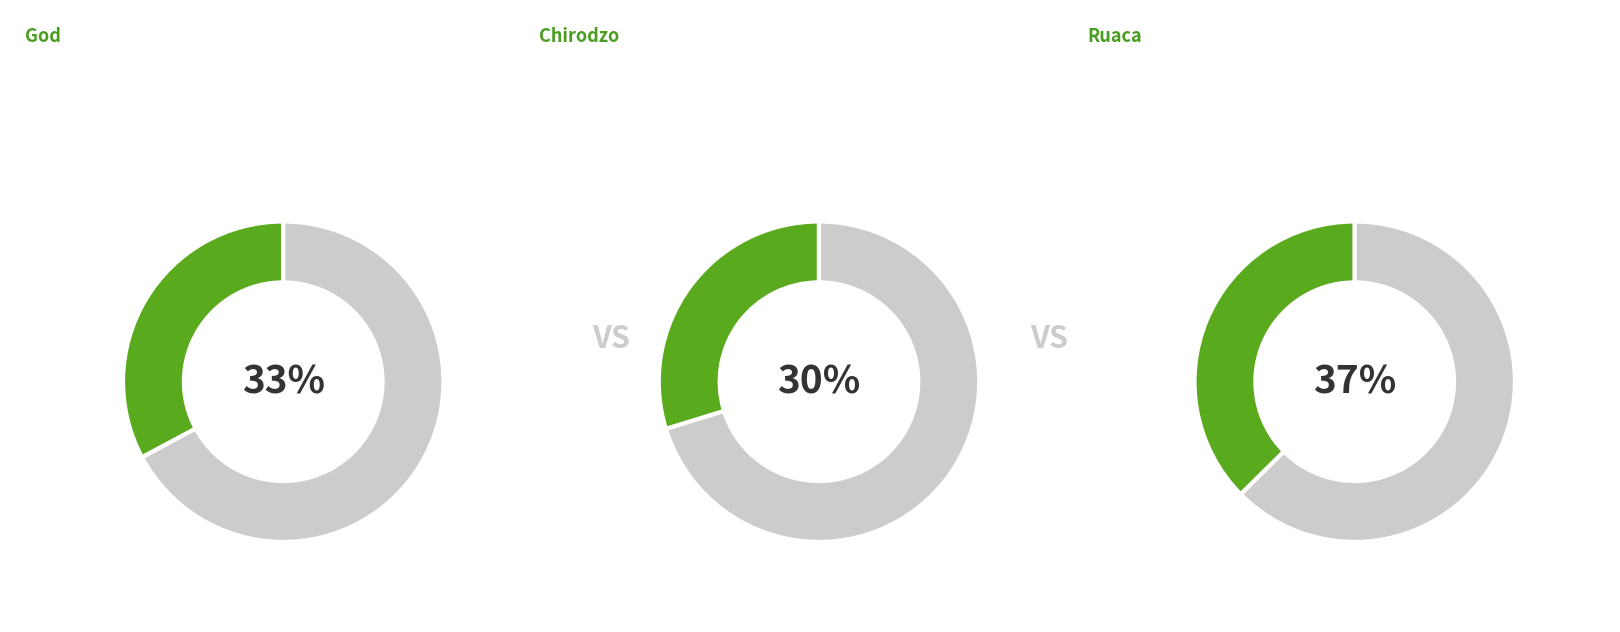

Is it true that Chirodzo is 16% of the pie?

False